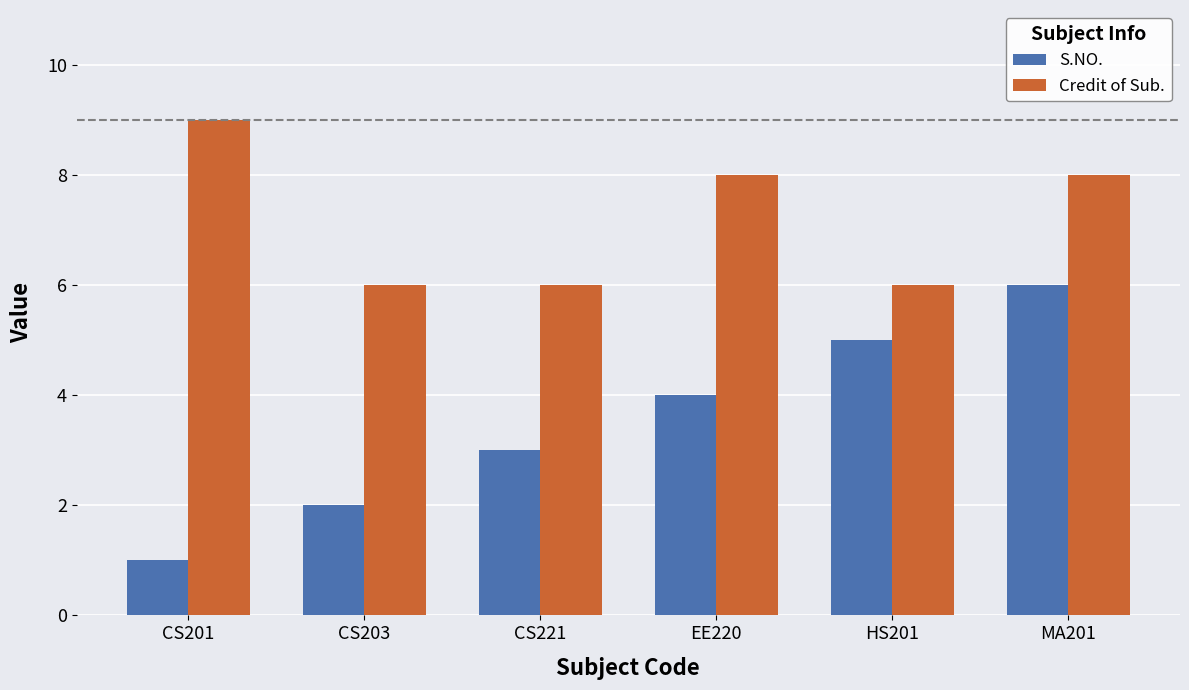

The value of S.NO. at CS221 is 3. True or false?

True